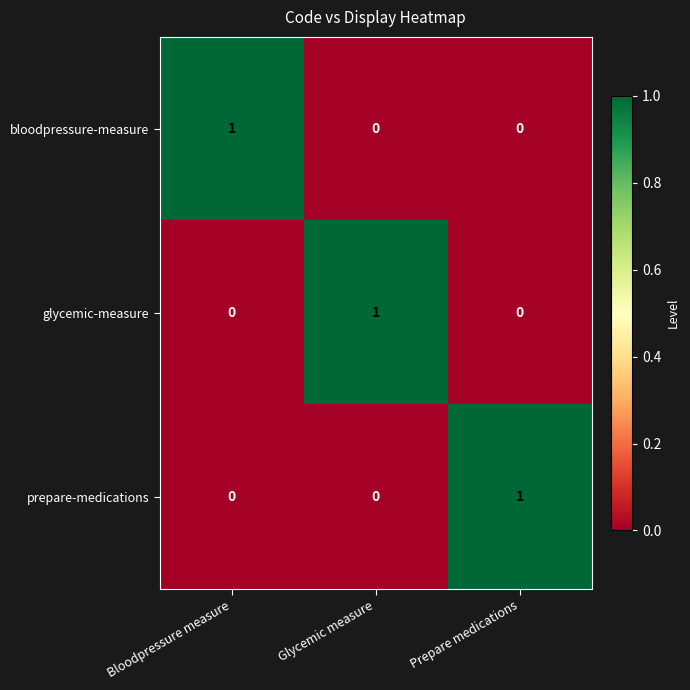

Reading right to left, transcribe all the data shown in this chart.

bloodpressure-measure: Prepare medications=0	Glycemic measure=0	Bloodpressure measure=1
glycemic-measure: Prepare medications=0	Glycemic measure=1	Bloodpressure measure=0
prepare-medications: Prepare medications=1	Glycemic measure=0	Bloodpressure measure=0